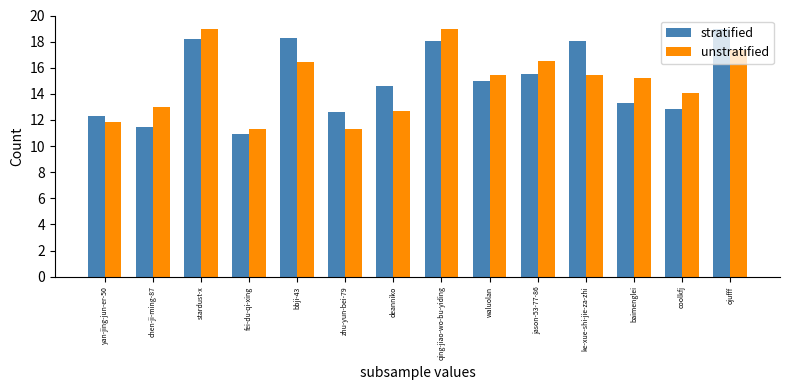

At deanniko, list the series in order from smallest to largest.

unstratified, stratified